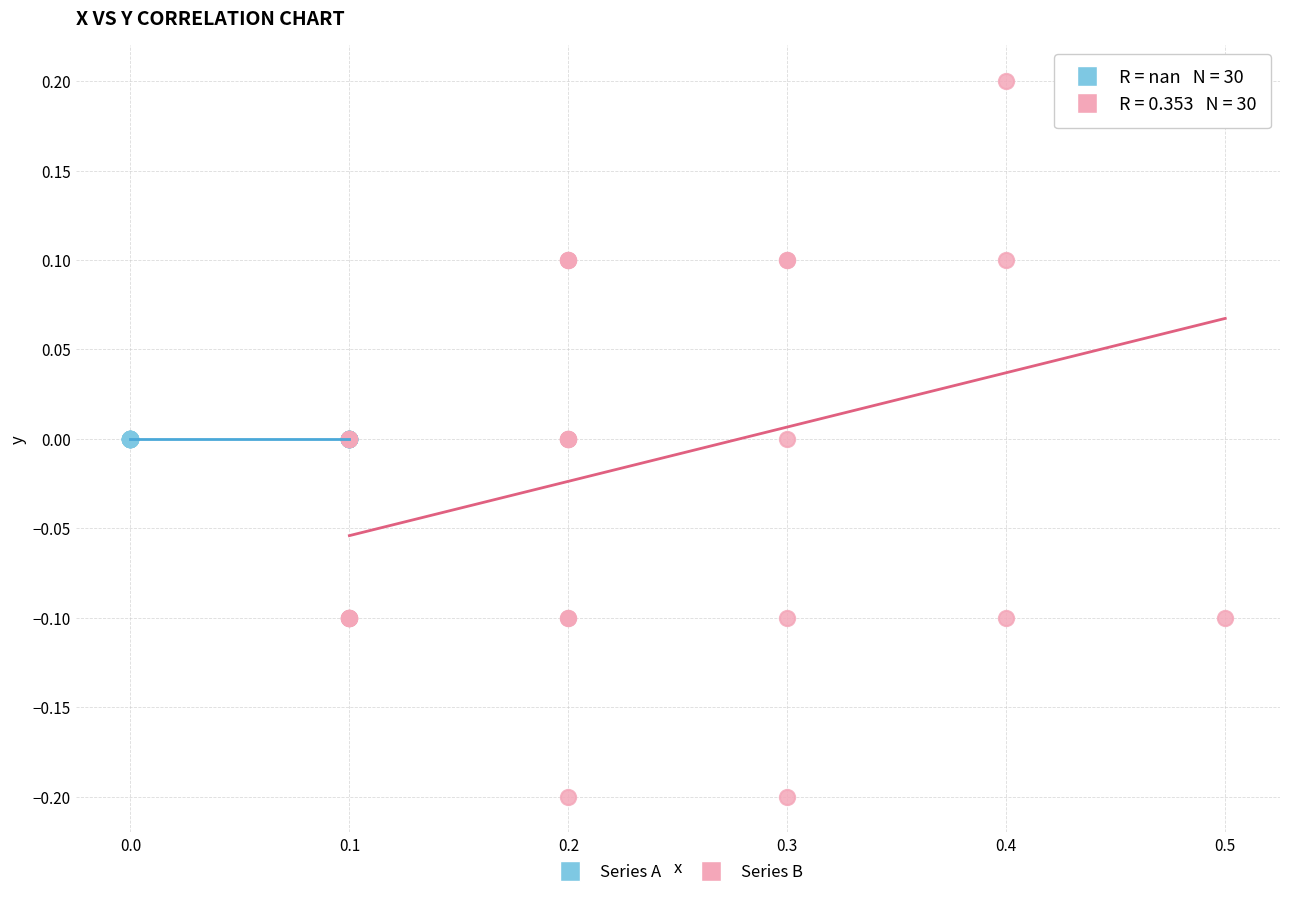

What are all the series names shown in the legend?

Series A, Series B